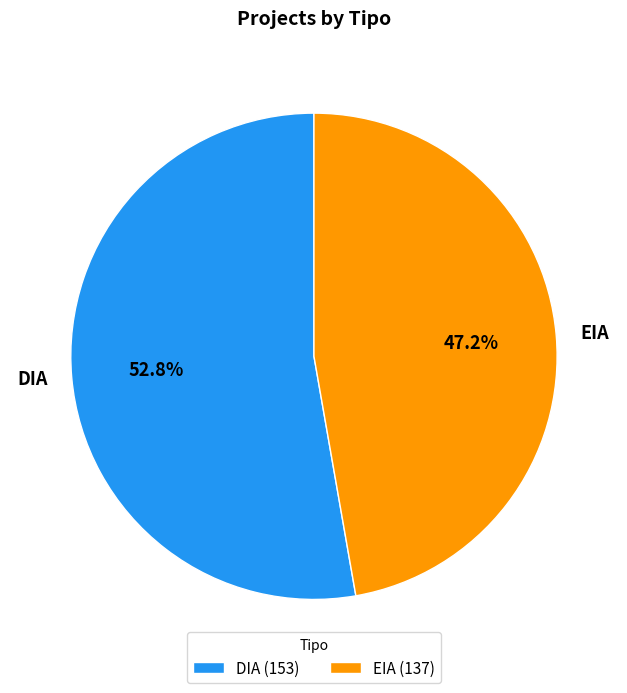

True or false: EIA accounts for 36% of the total.

False